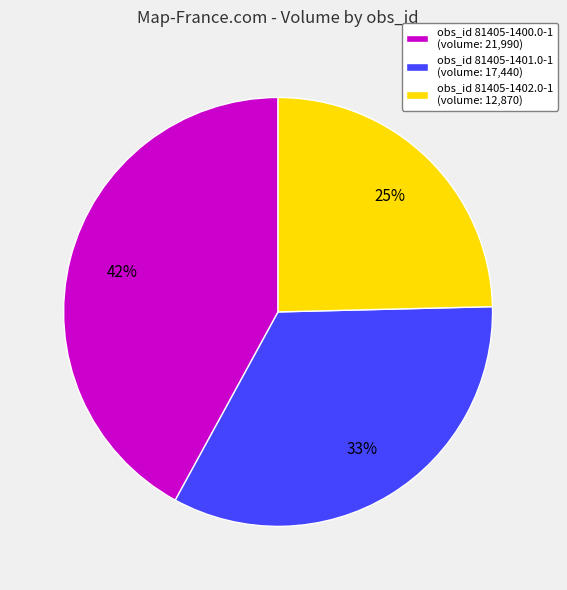

Do obs_id 81405-1401.0-1 (volume: 17,440) and obs_id 81405-1400.0-1 (volume: 21,990) together represent more than half of the pie?

Yes